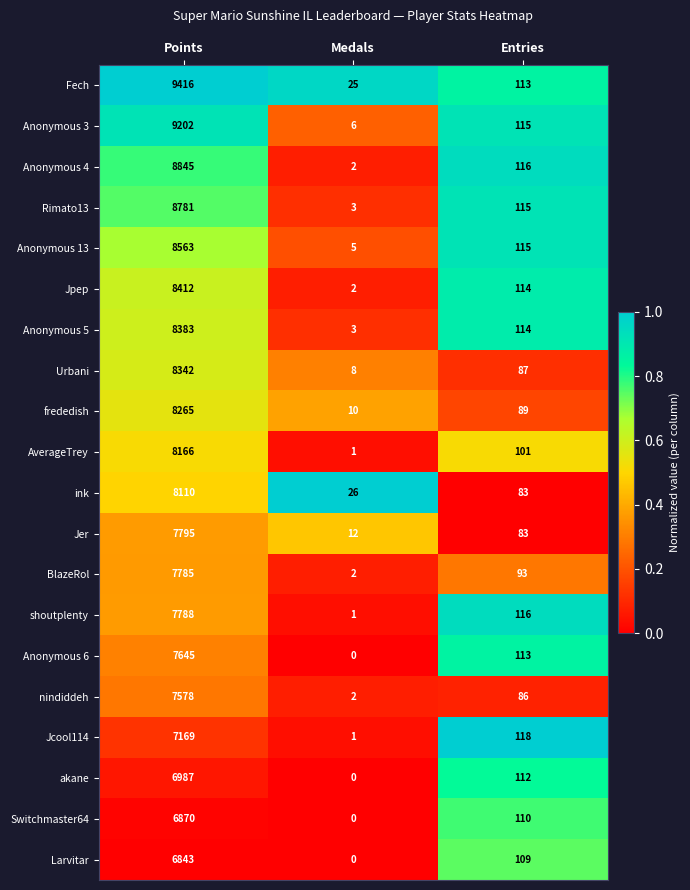

List the series in order of their peak value, lowest first.

Larvitar, Switchmaster64, akane, Jcool114, nindiddeh, Anonymous 6, BlazeRol, shoutplenty, Jer, ink, AverageTrey, frededish, Urbani, Anonymous 5, Jpep, Anonymous 13, Rimato13, Anonymous 4, Anonymous 3, Fech